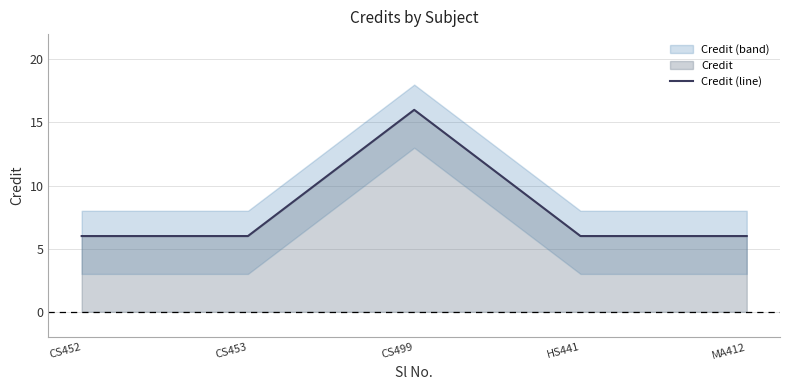

List the labels in order of value, largest first.

CS499, CS452, CS453, HS441, MA412